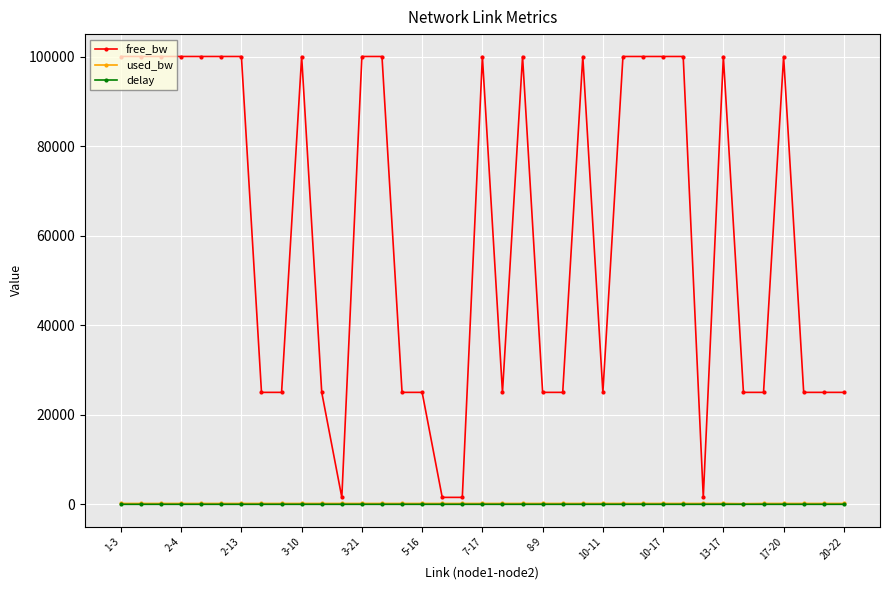

Which series has the widest spread of values?

free_bw